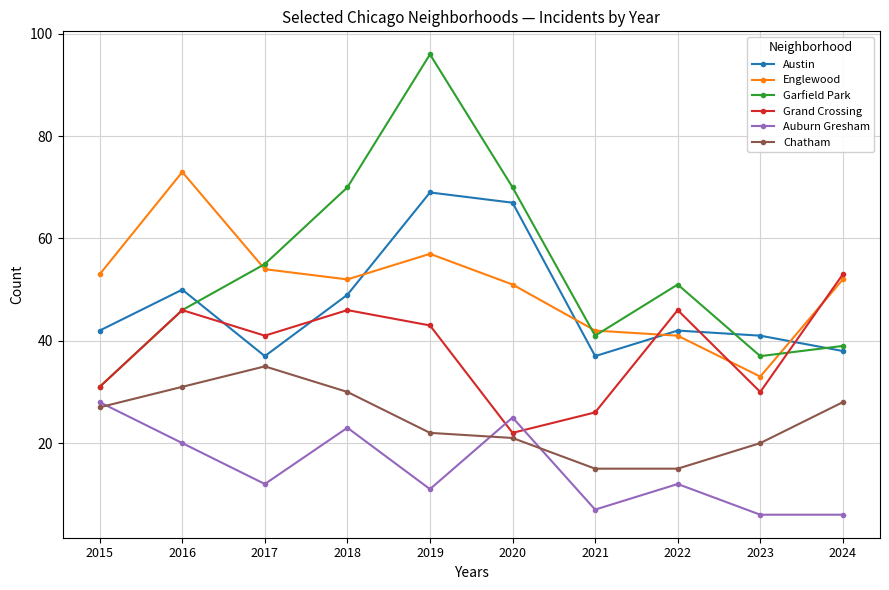

Reading left to right, what are all the values shown in this chart?

Austin: 2015=42	2016=50	2017=37	2018=49	2019=69	2020=67	2021=37	2022=42	2023=41	2024=38
Englewood: 2015=53	2016=73	2017=54	2018=52	2019=57	2020=51	2021=42	2022=41	2023=33	2024=52
Garfield Park: 2015=31	2016=46	2017=55	2018=70	2019=96	2020=70	2021=41	2022=51	2023=37	2024=39
Grand Crossing: 2015=31	2016=46	2017=41	2018=46	2019=43	2020=22	2021=26	2022=46	2023=30	2024=53
Auburn Gresham: 2015=28	2016=20	2017=12	2018=23	2019=11	2020=25	2021=7	2022=12	2023=6	2024=6
Chatham: 2015=27	2016=31	2017=35	2018=30	2019=22	2020=21	2021=15	2022=15	2023=20	2024=28